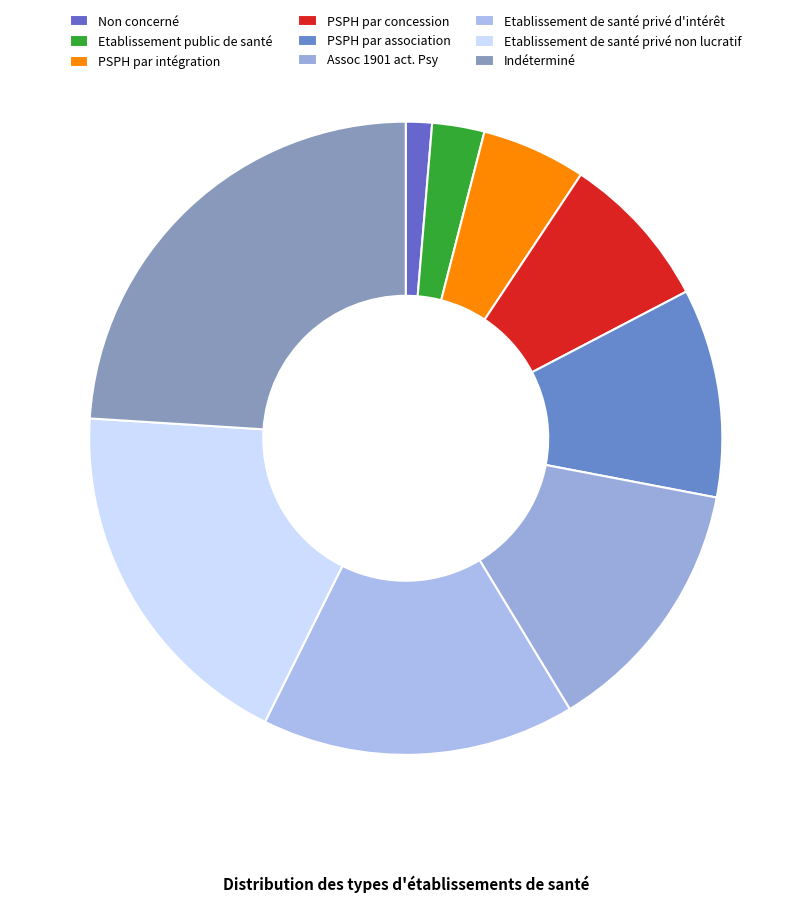

Is there a majority slice in this chart?

No